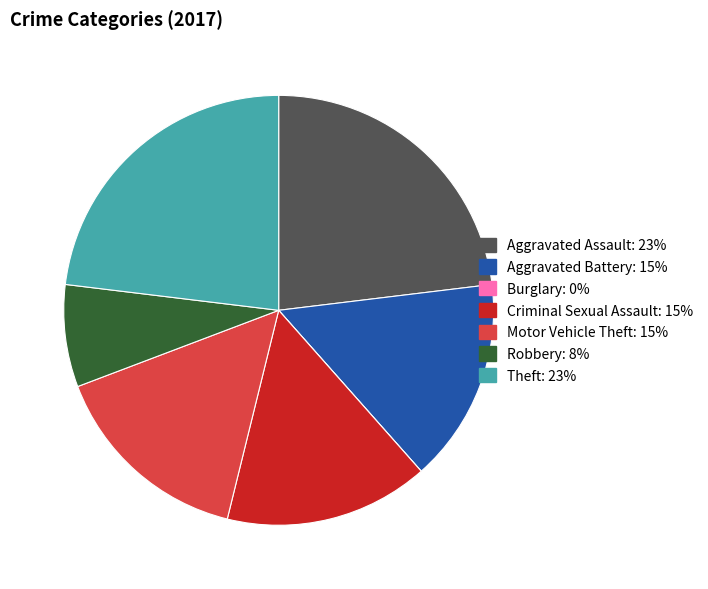

What is the ratio of the value at Theft to the value at Aggravated Battery?

1.5